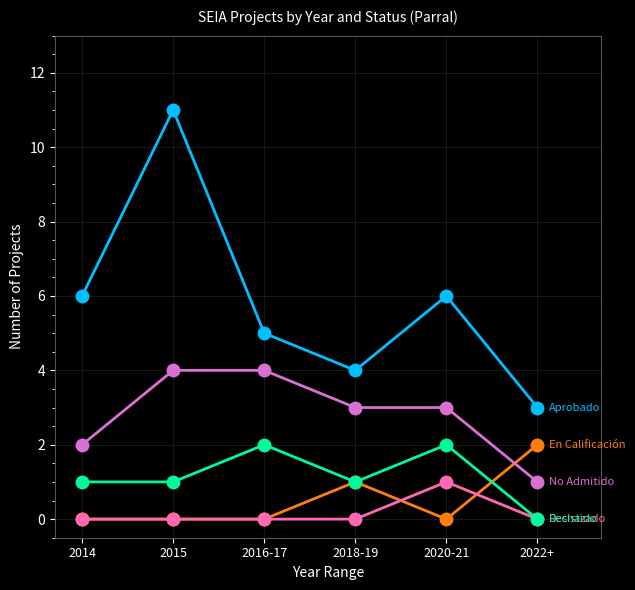

Which category has the highest value across all series?

2015